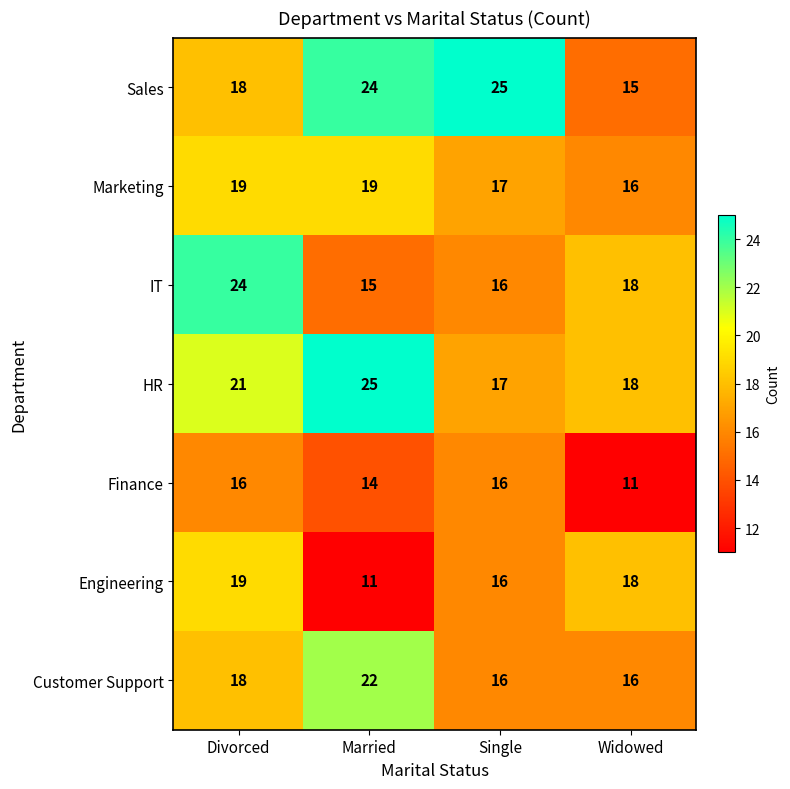

Which series has the largest total across all categories?

Sales